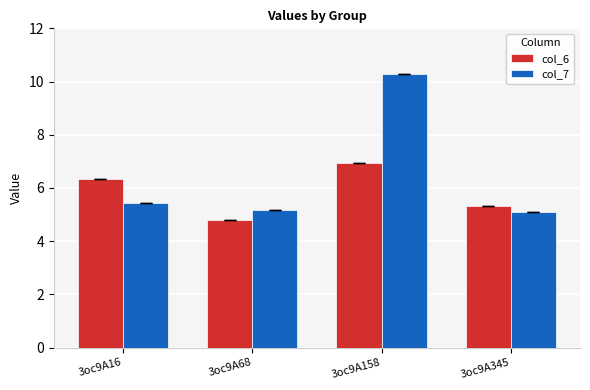

Which series has the largest range (max minus min)?

col_7